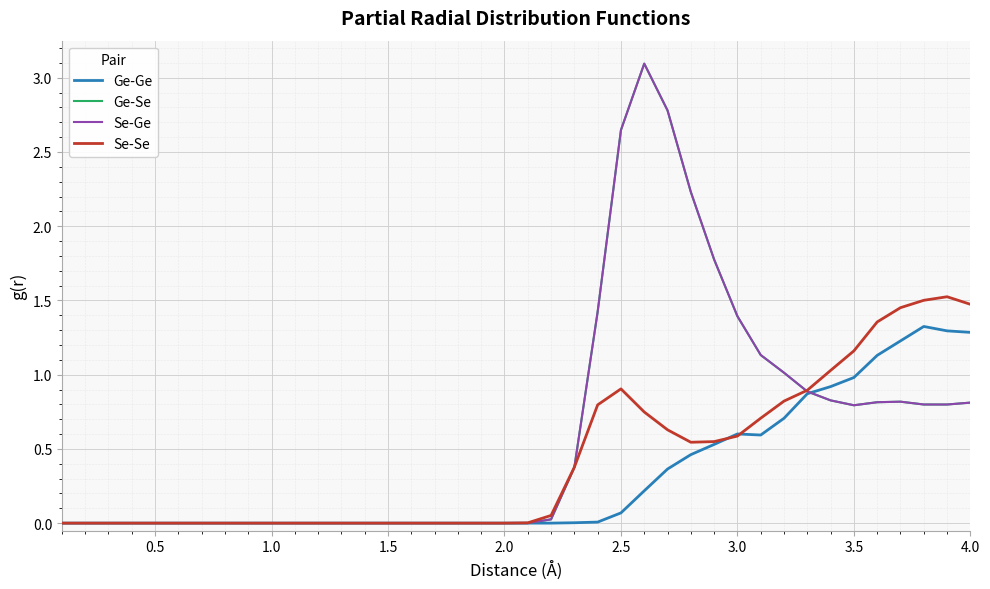

Which series has the largest range (max minus min)?

Ge-Se